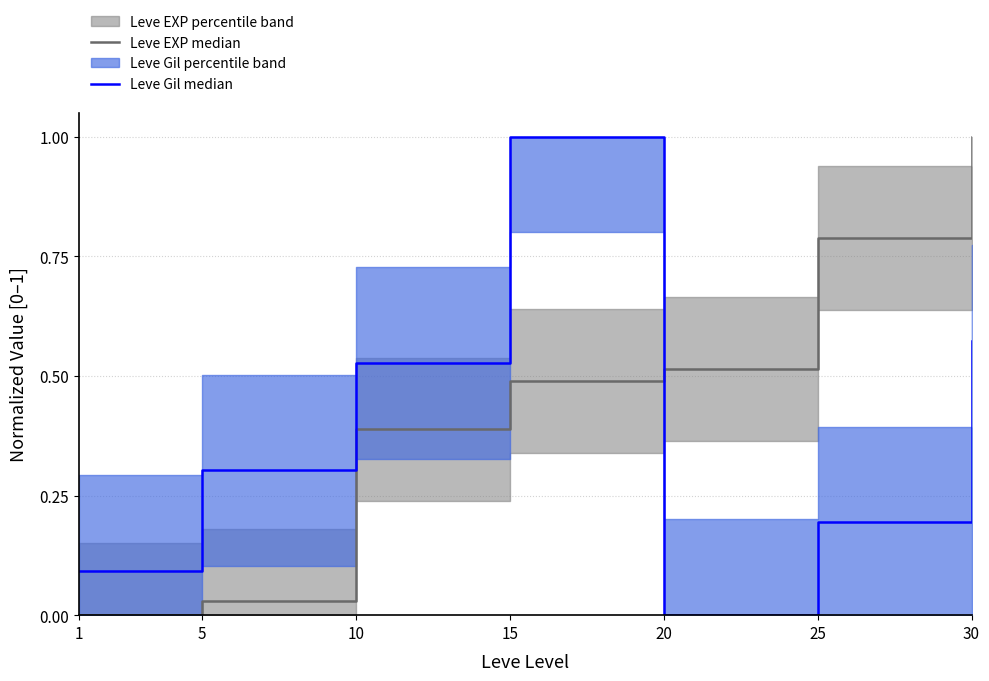

Does the chart display data point markers on the line(s)?

No